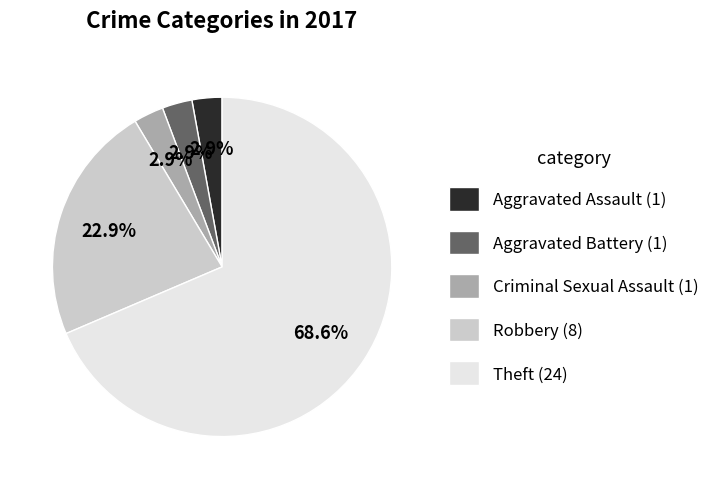

Do Aggravated Battery and Aggravated Assault together represent more than half of the pie?

No